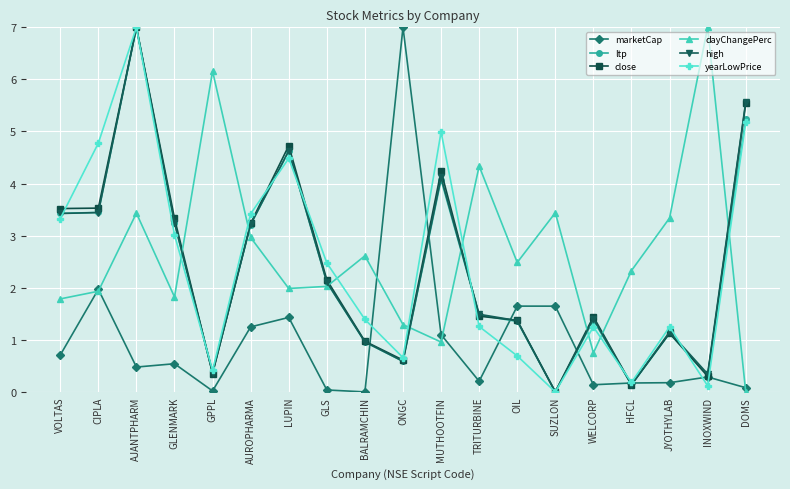

In ltp, how many points are lower than both neighbors (excluding endpoints)?

5